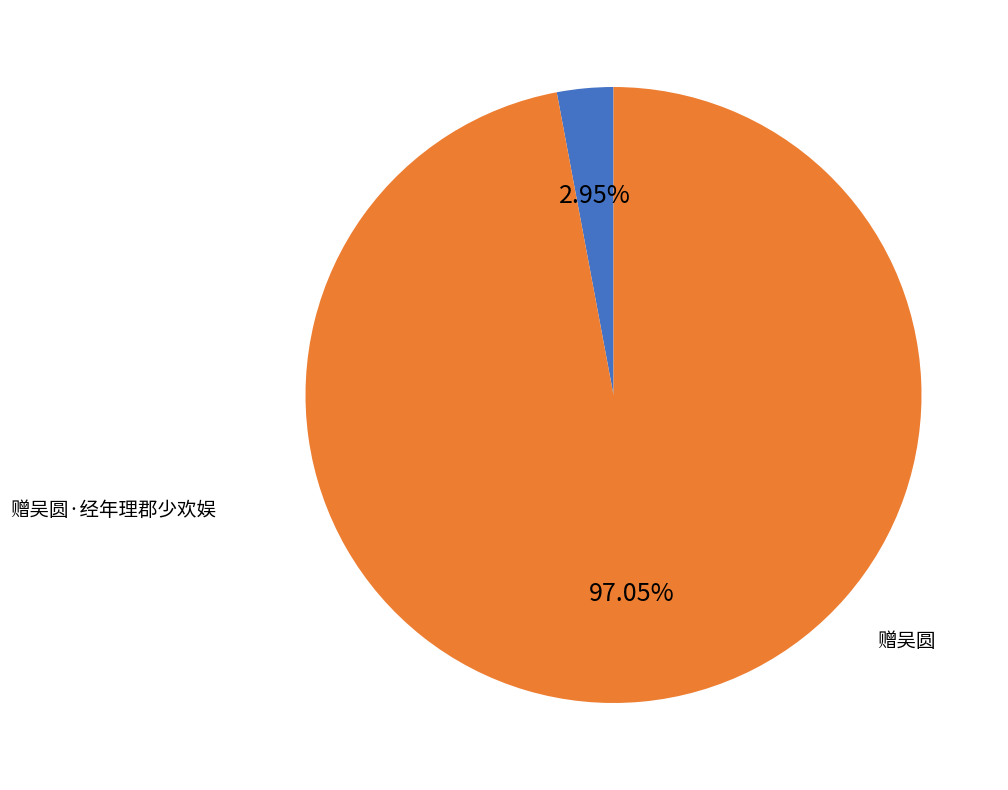

How many slices are in this pie chart?

2